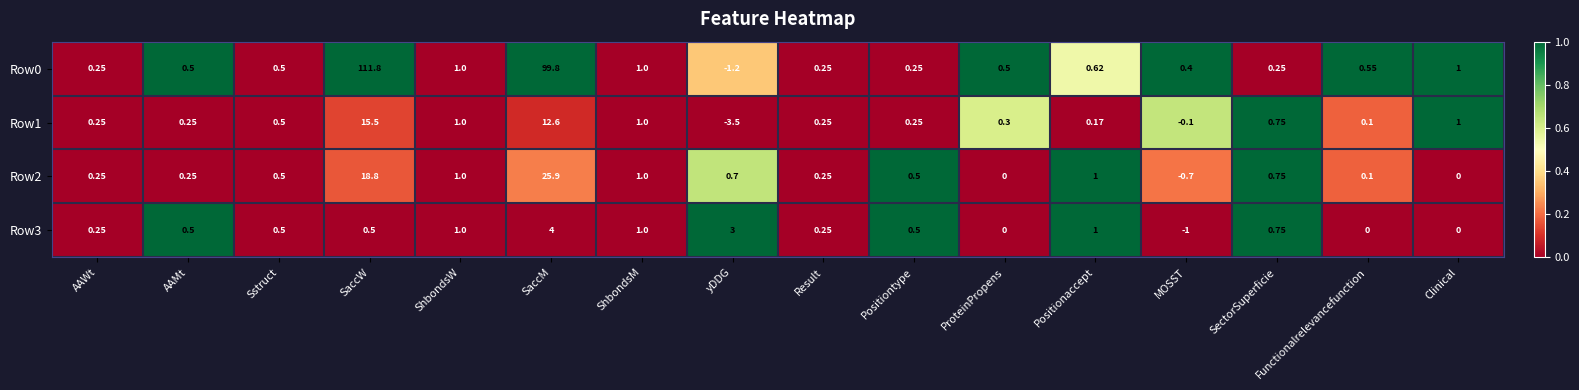

Where is Row2 nearest to the value 12?

SaccW